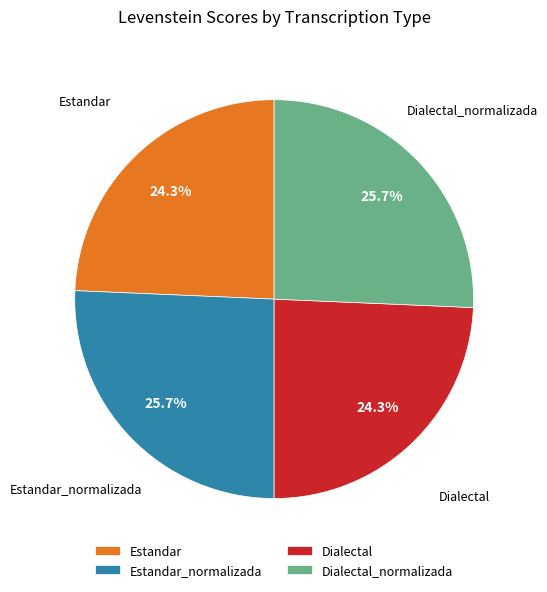

To the nearest percent, what percentage of the pie is Estandar_normalizada?

26%